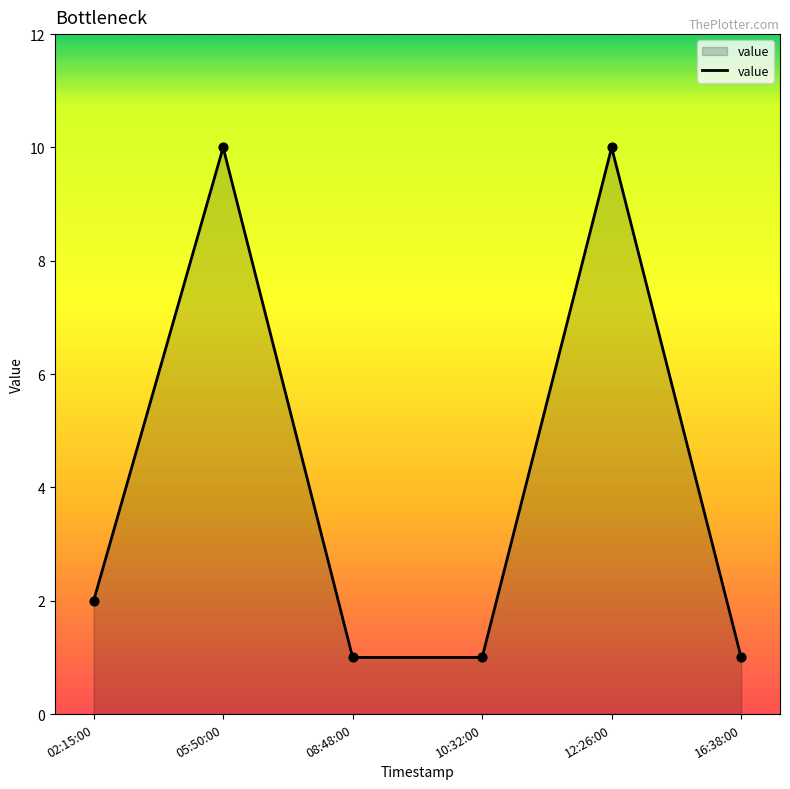

What is the change in value from 08:48:00 to 12:26:00?

+9